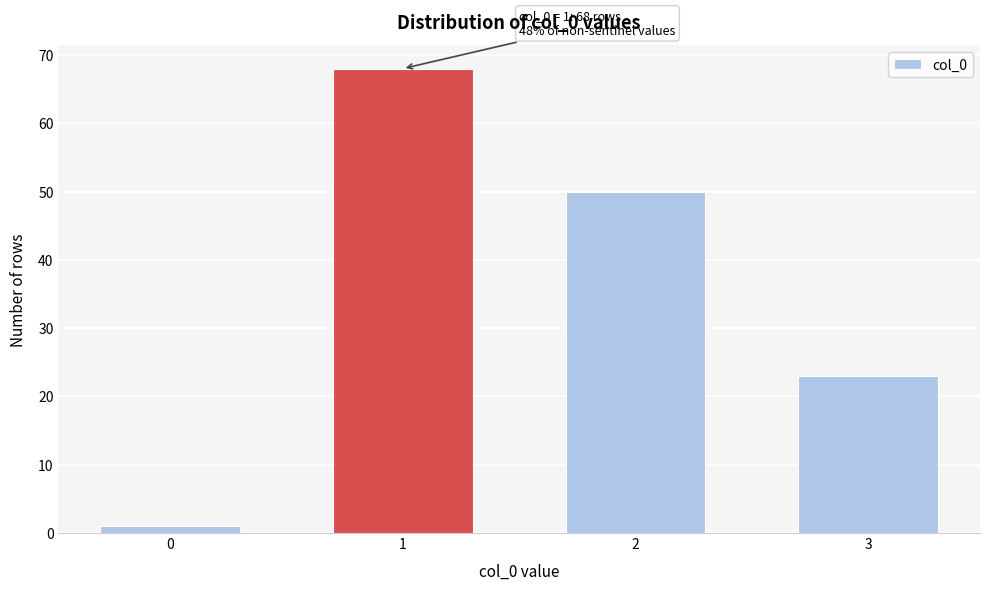

Reading left to right, list all the values displayed in this chart.

1	68	50	23